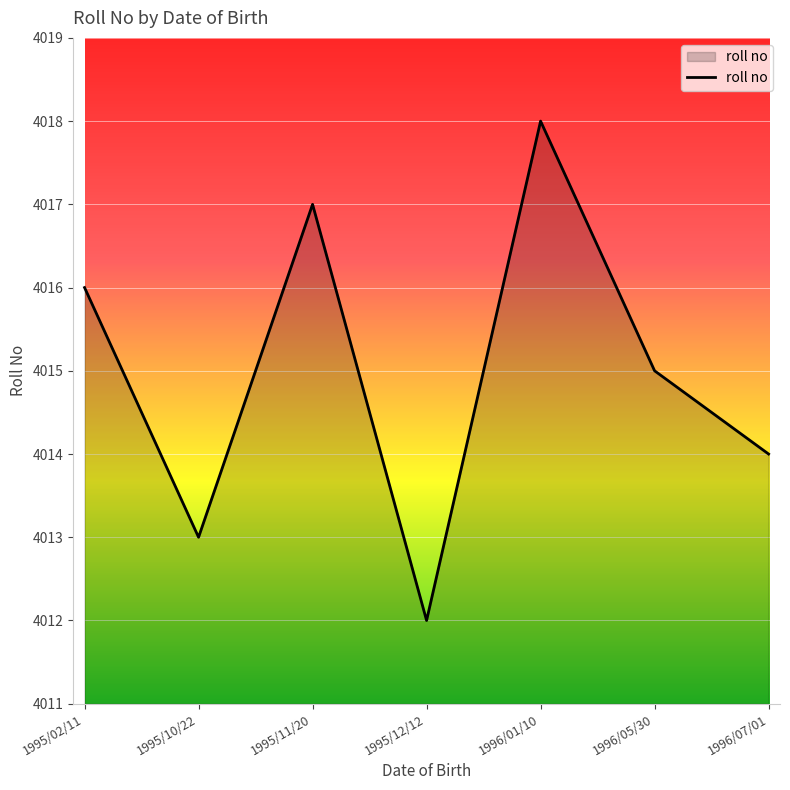

How many interior local peaks (higher than both neighbors) does the data have?

2